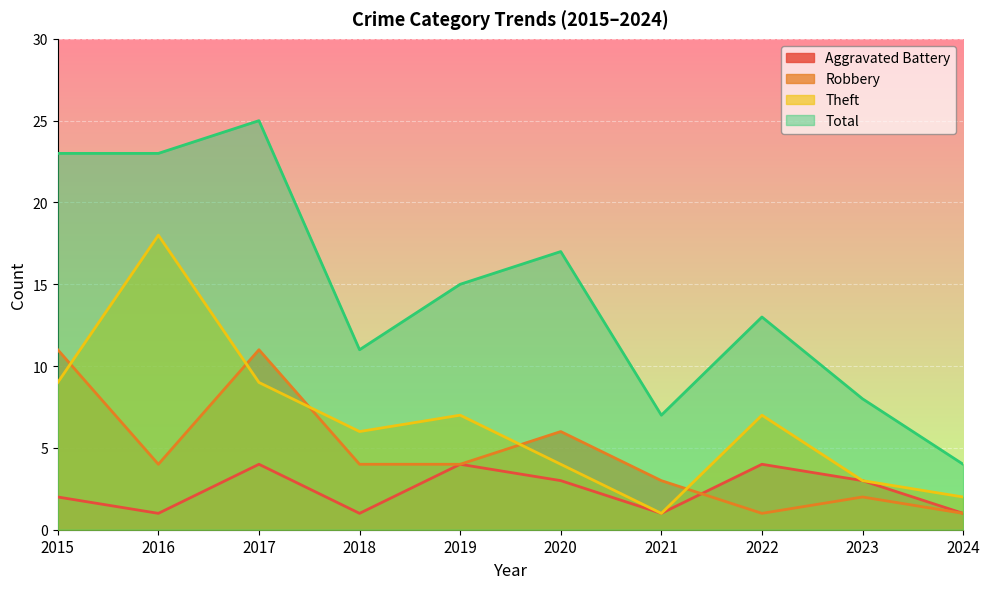

True or false: Theft has a value of 3 at 2022.

False